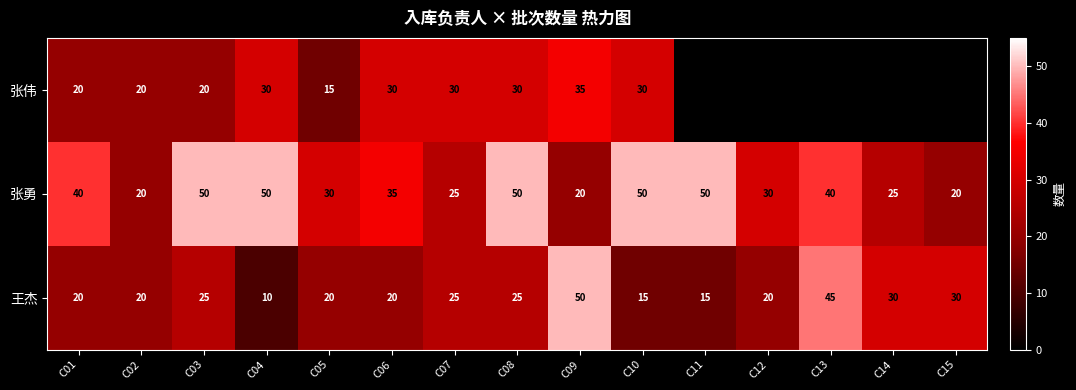

Between C02 and C08, which series saw the biggest shift?

张勇